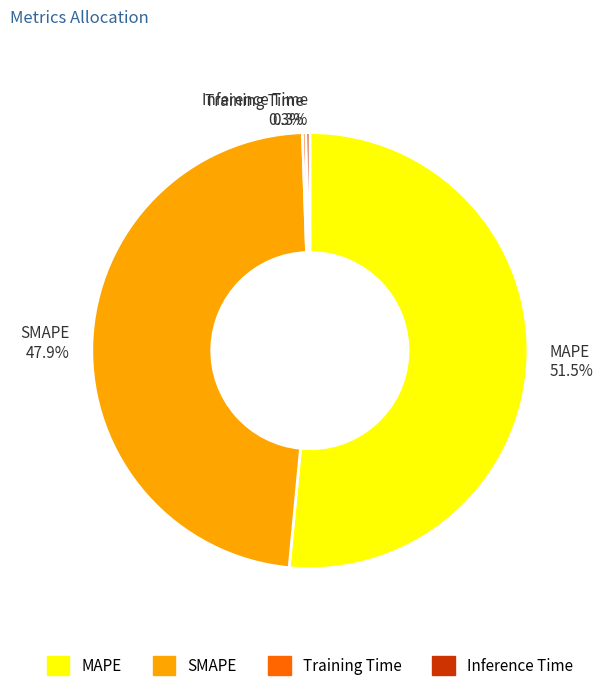

What is the total percentage of Inference Time and SMAPE?

48.2%